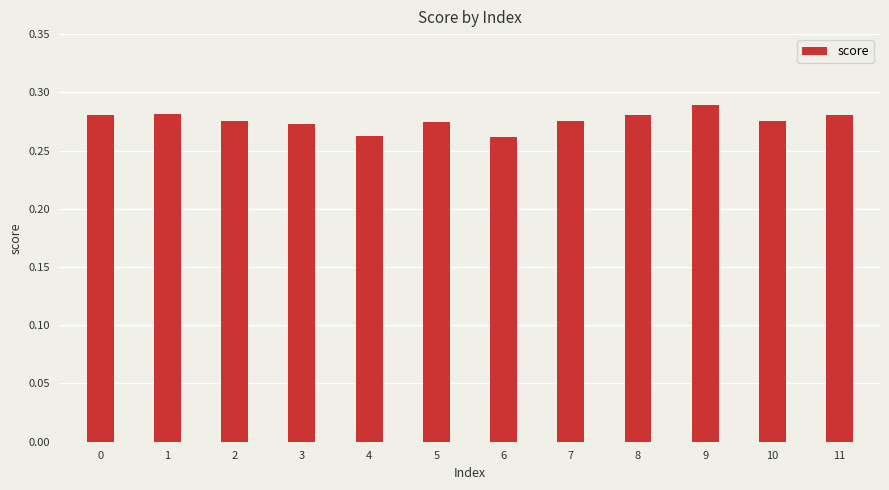

How many series are shown in this chart?

1